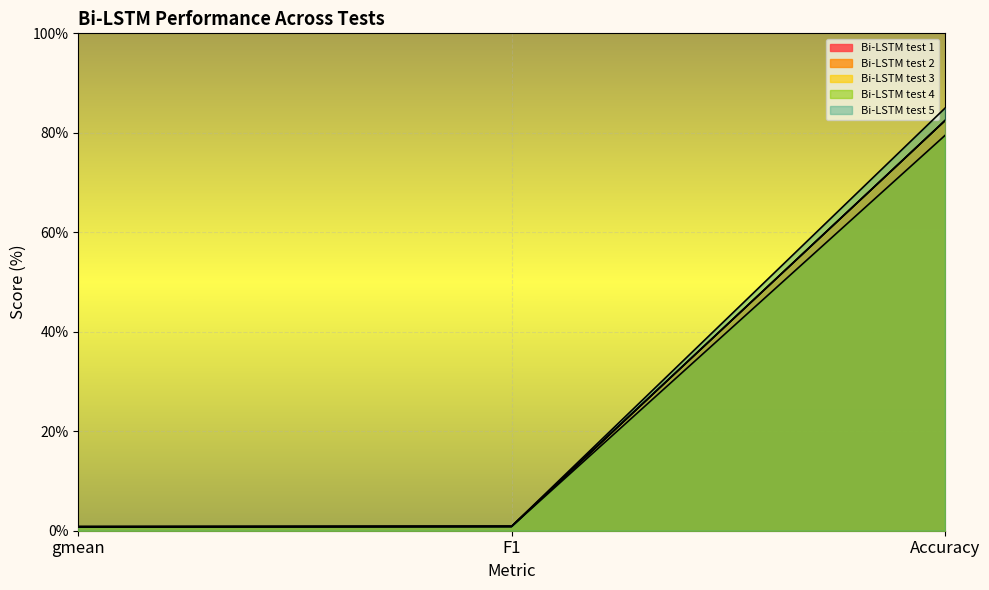

Reading left to right, transcribe all the data shown in this chart.

Bi-LSTM test 1: gmean=0.8	F1=0.9	Accuracy=82.4
Bi-LSTM test 2: gmean=0.8	F1=0.9	Accuracy=82.4
Bi-LSTM test 3: gmean=0.8	F1=0.9	Accuracy=82.4
Bi-LSTM test 4: gmean=0.7	F1=0.9	Accuracy=79.5
Bi-LSTM test 5: gmean=0.8	F1=0.9	Accuracy=84.9